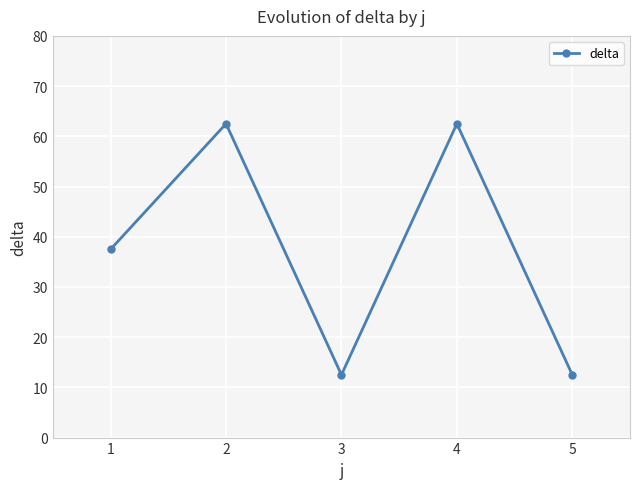

The chart shows a value of 12.5 at 5. True or false?

True